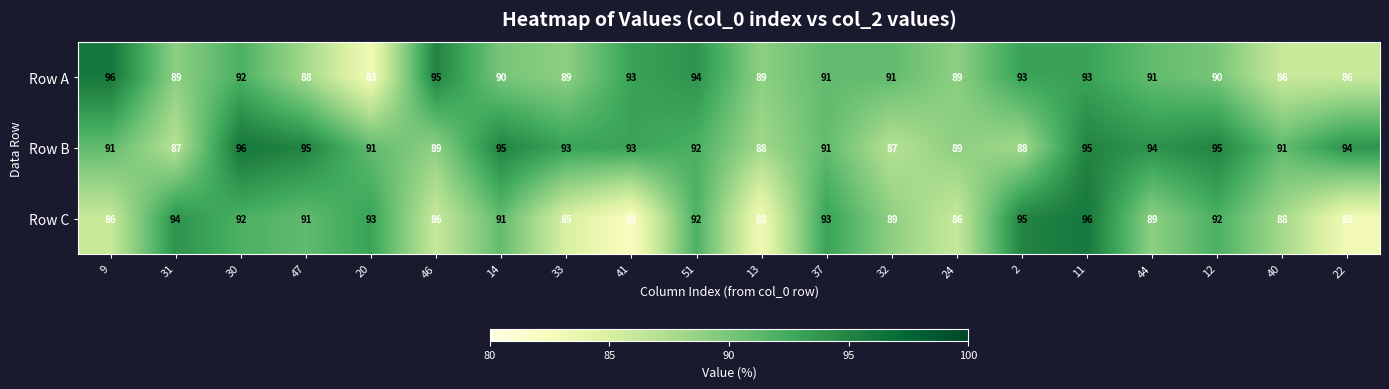

Which category has the lowest value across all series?

41